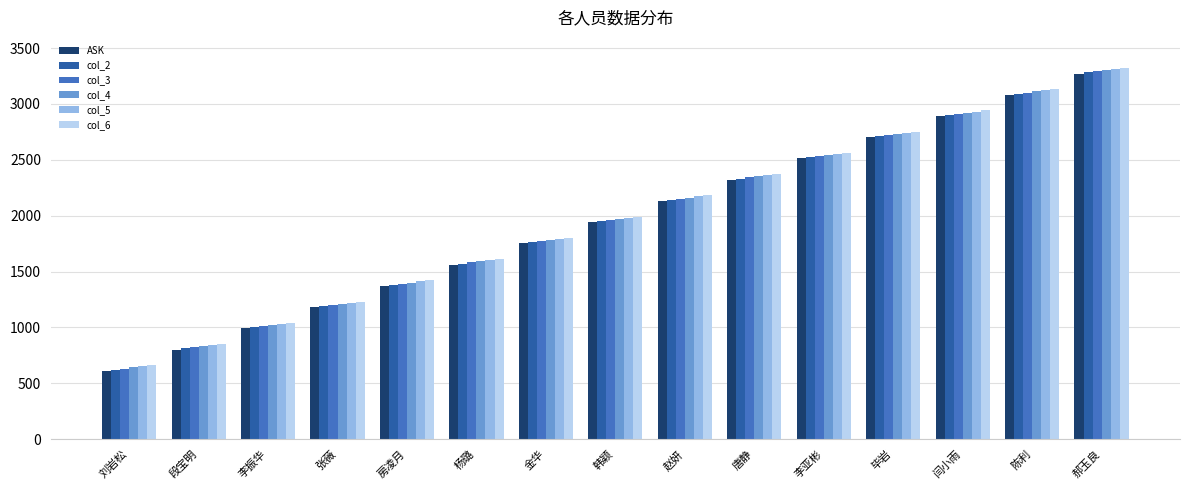

What is the label of the 7th bar from the left?

金华